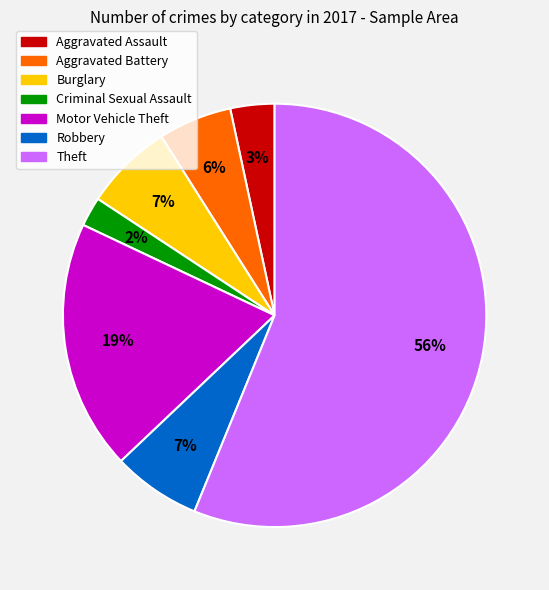

The Burglary slice represents 19% of the pie. True or false?

False